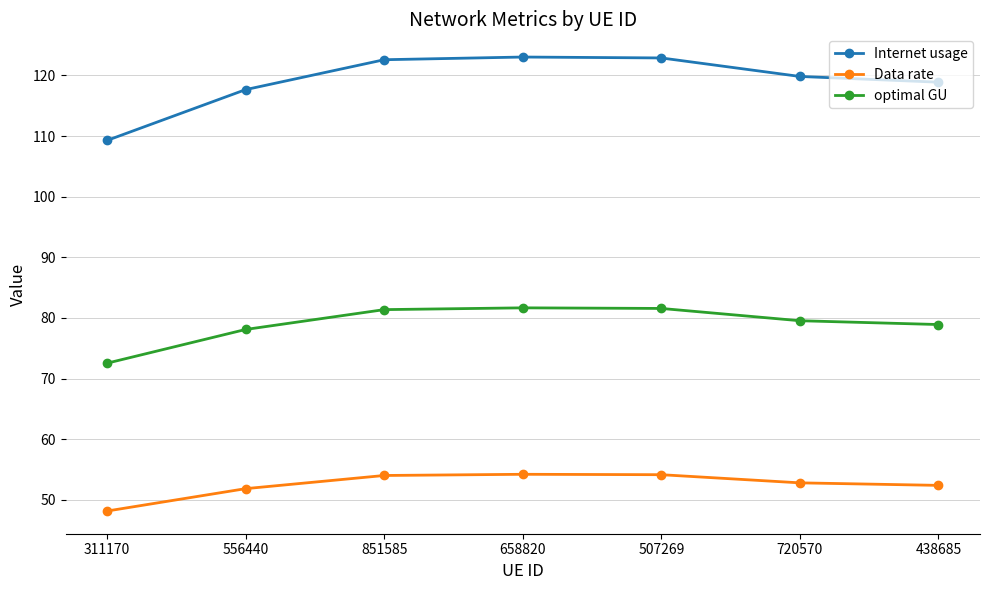

What is the average value of the optimal GU series?

79.1